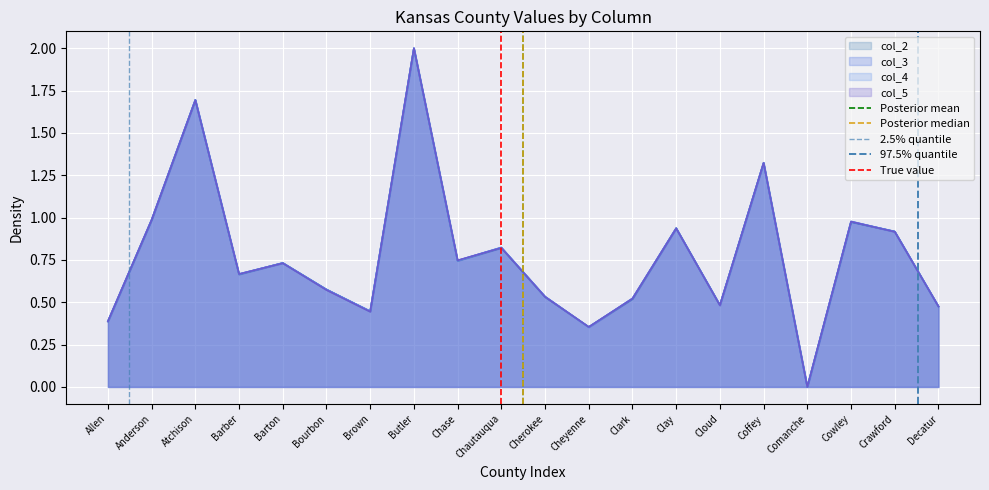

Does the chart display data point markers on the line(s)?

No